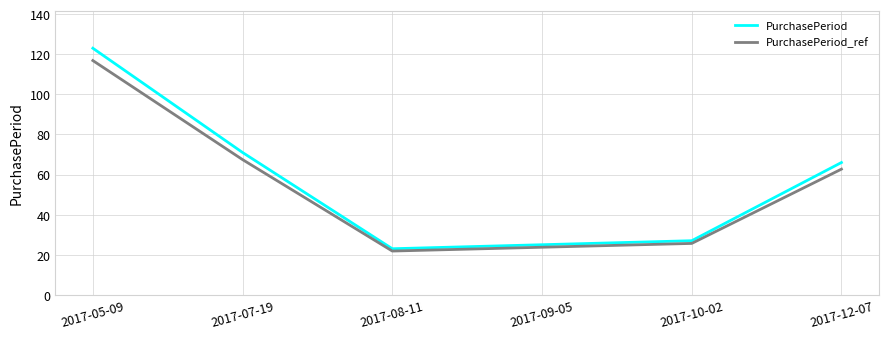

True or false: PurchasePeriod_ref has a value of 116.8 at 2017-05-09.

True